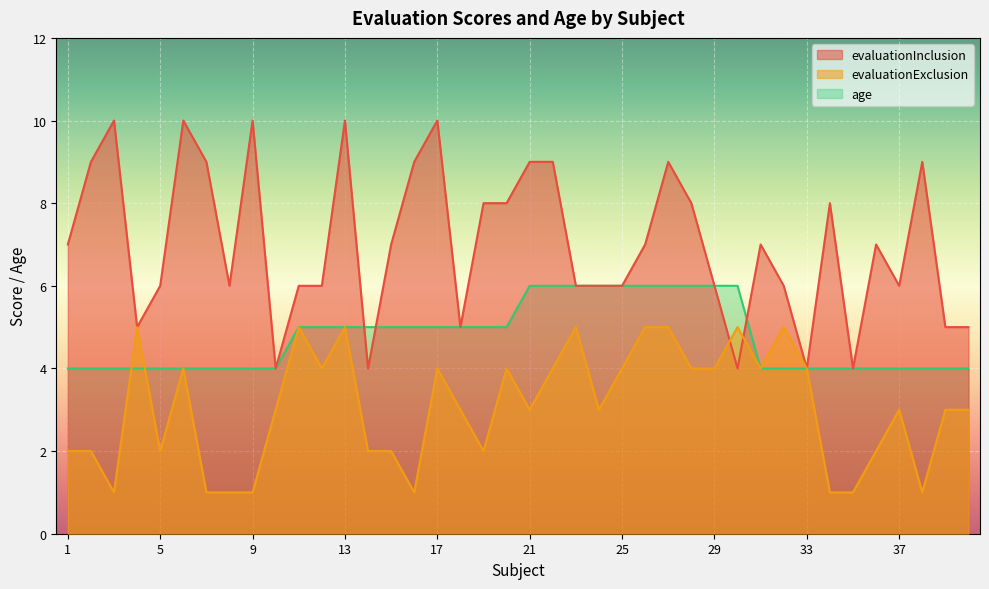

How many lines are shown in the chart?

3